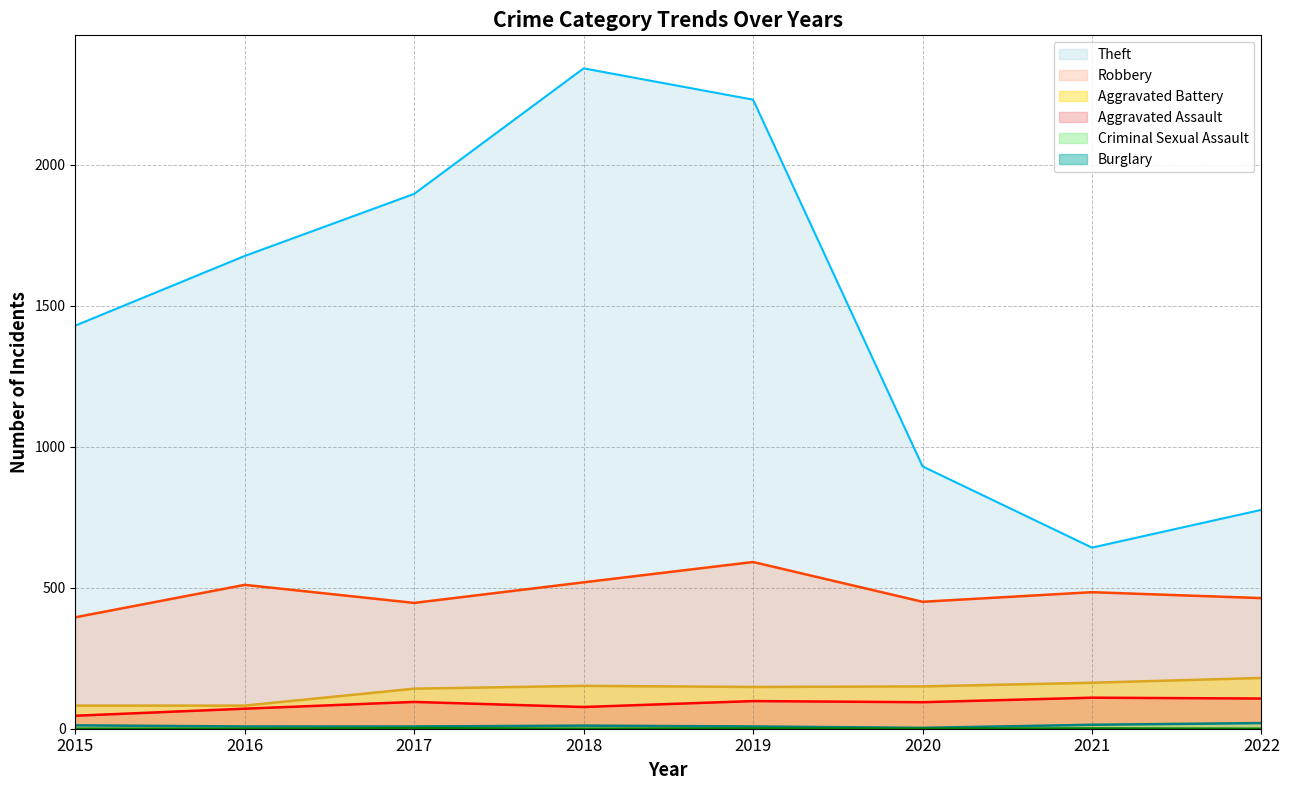

What is the difference between the highest and lowest values at 2015?

1429